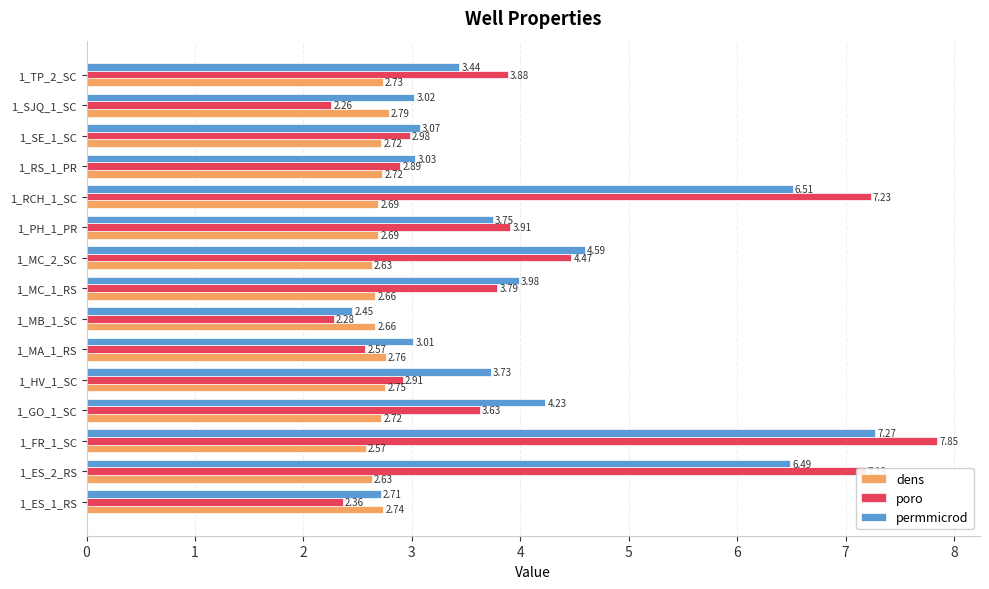

What is the difference between the maximum and minimum values in the poro series?

5.6